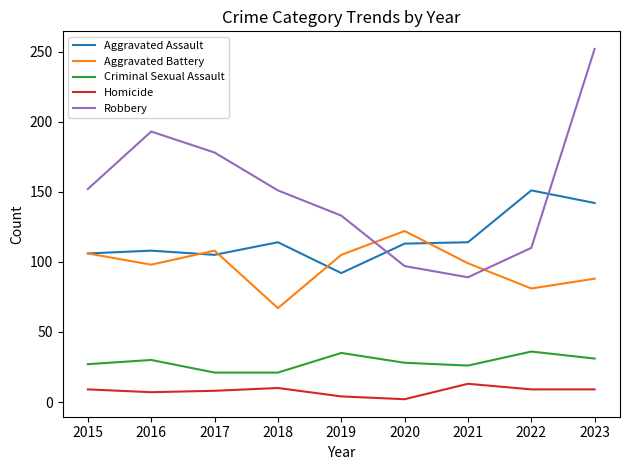

True or false: Robbery and Criminal Sexual Assault intersect in this chart.

False